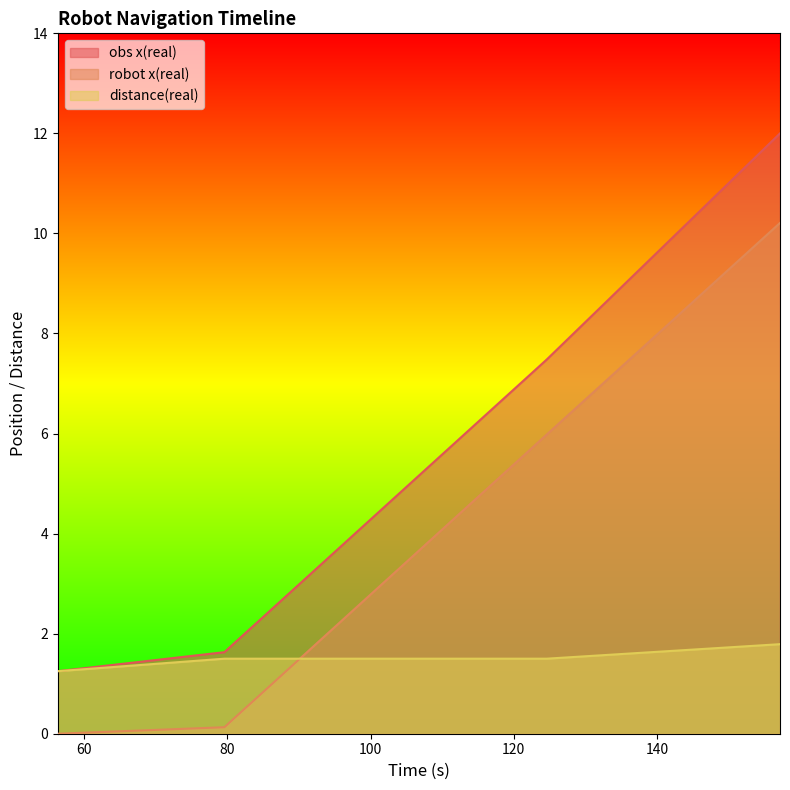

How many categories are shown in the chart?

11